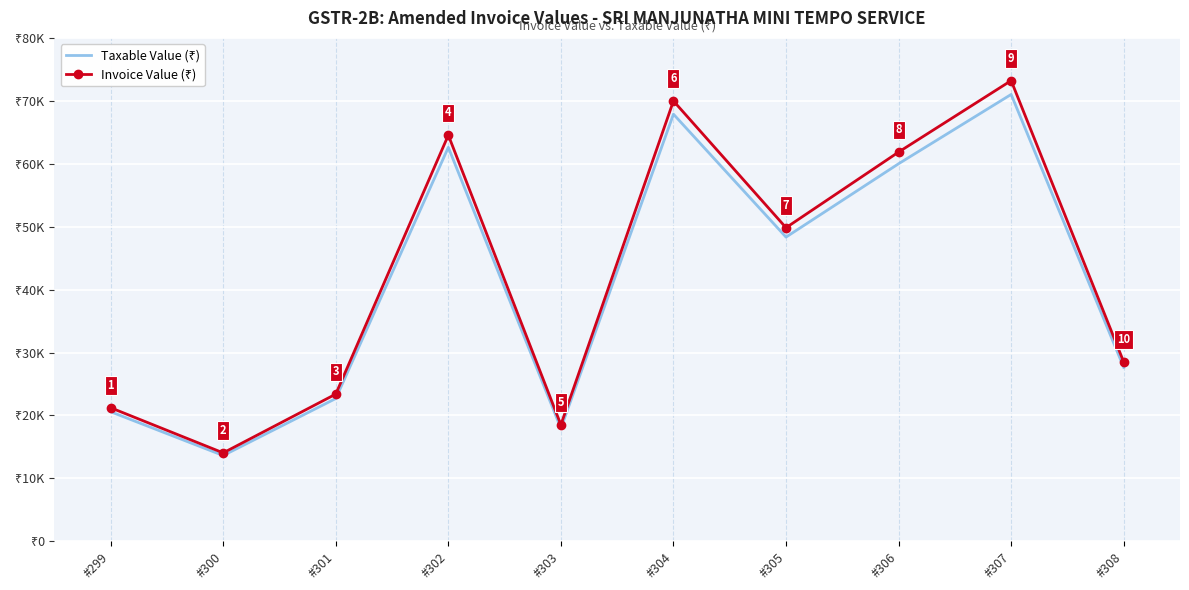

Which category has the highest value in the Taxable Value (₹) series?

#307